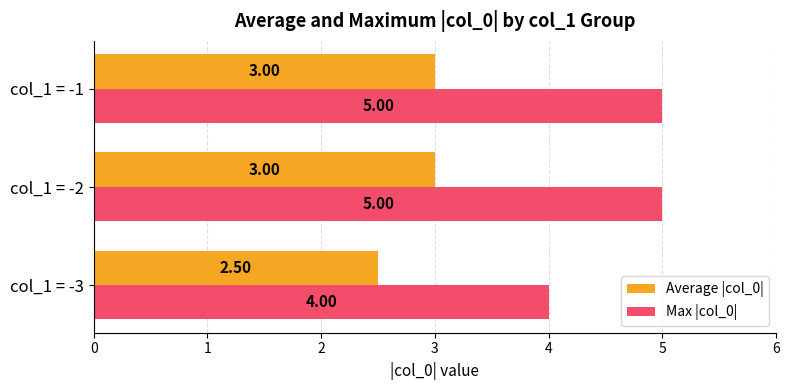

Is the value of Max |col_0| at col_1 = -3 greater than the value of Average |col_0| at col_1 = -1?

Yes